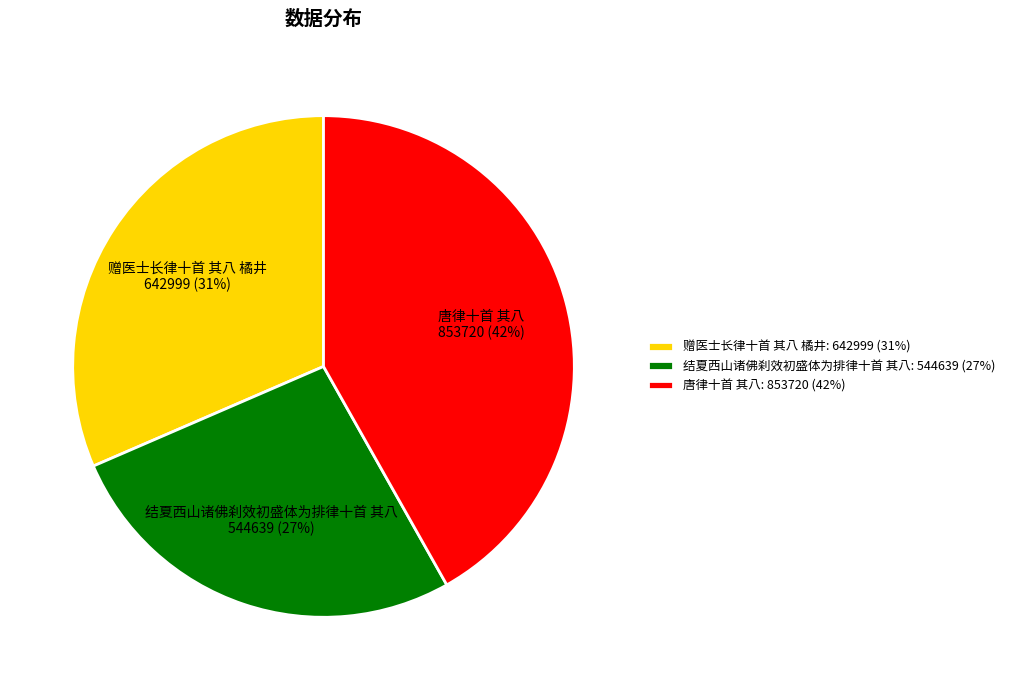

What is the smallest slice in the pie chart?

结夏西山诸佛刹效初盛体为排律十首 其八